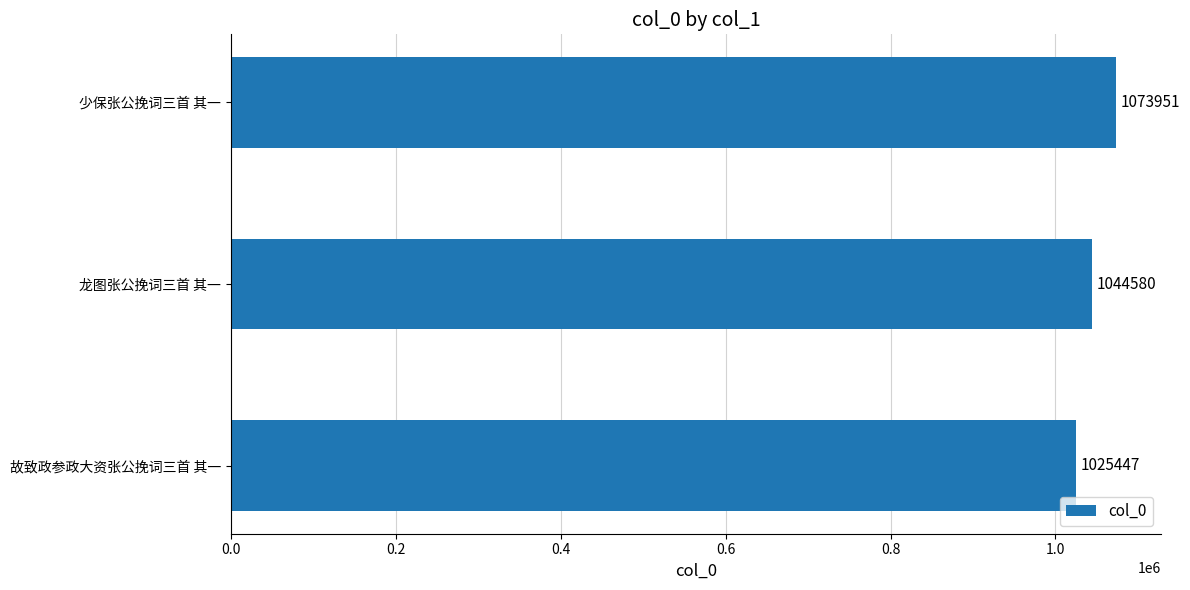

At which category does the chart reach its peak across all series?

少保张公挽词三首 其一